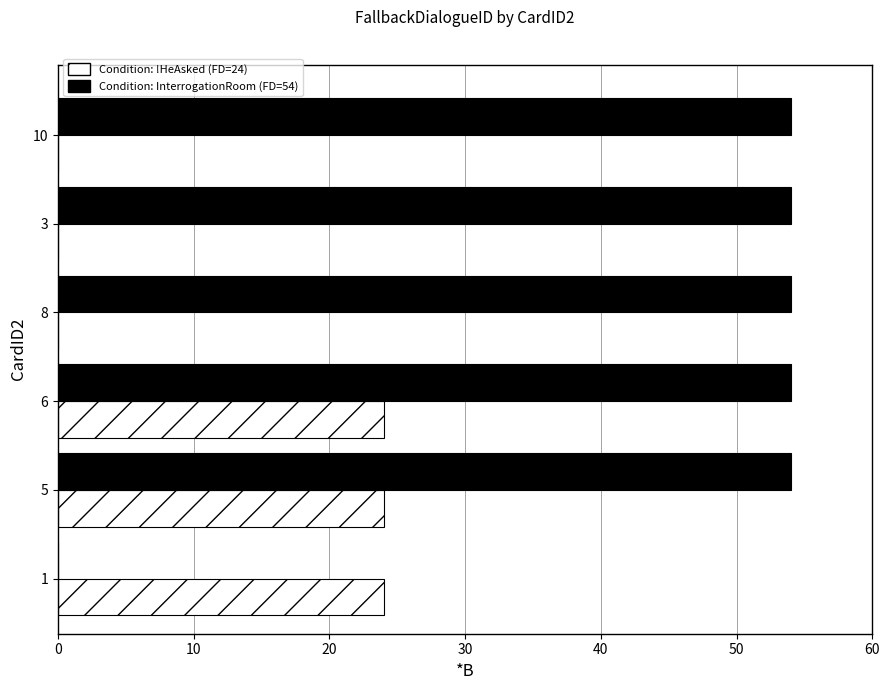

What is the total value across all series at 8?

54